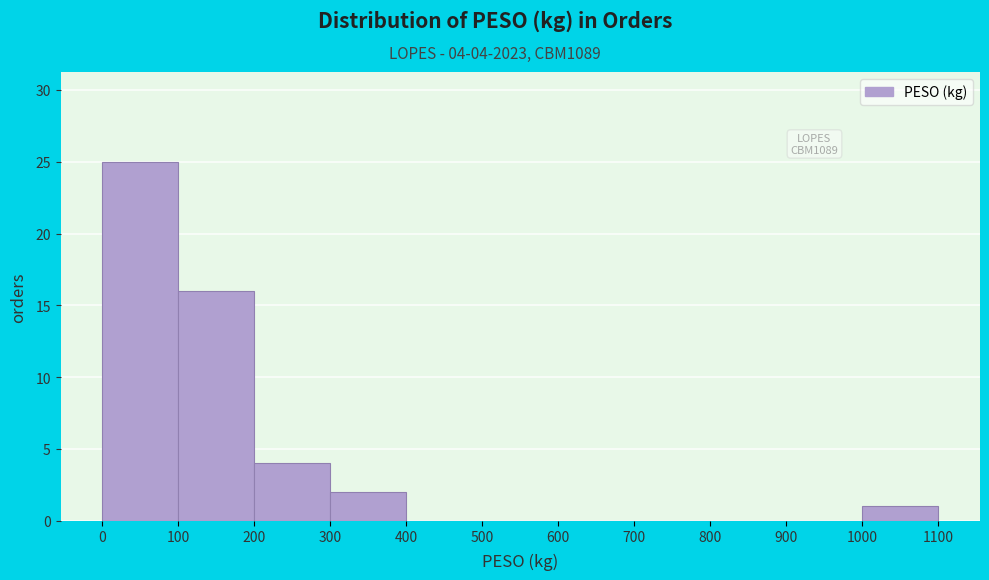

Over which range of the x-axis is the bar tallest?

0 to 100